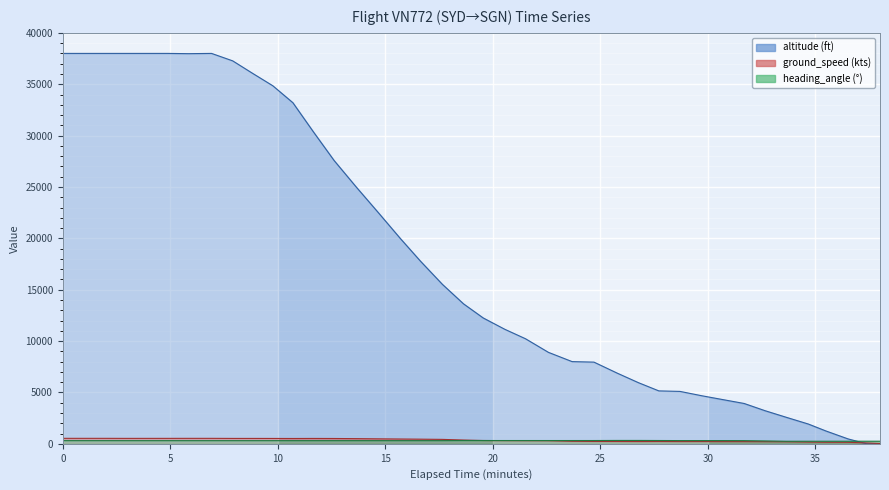

Which series has the widest spread of values?

altitude (ft)